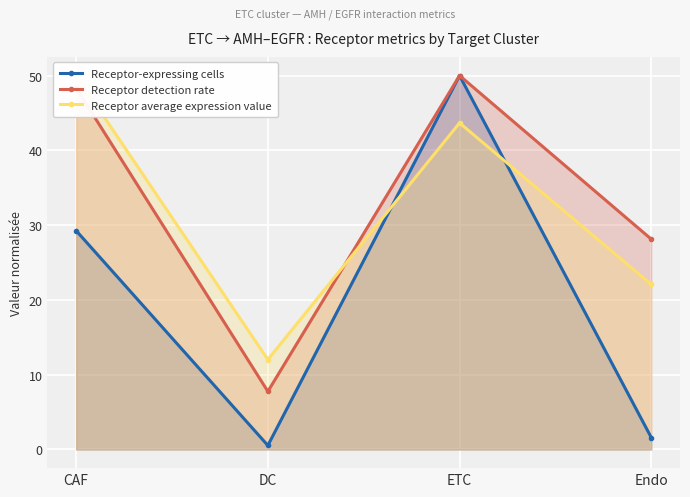

At which label is Receptor average expression value closest to 31?

Endo